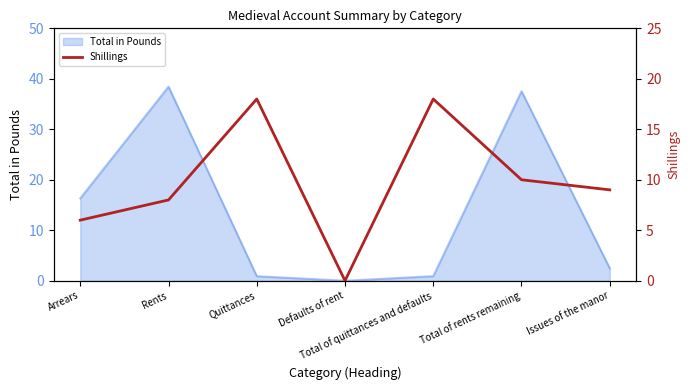

Count the values in the range 6 to 18.

6